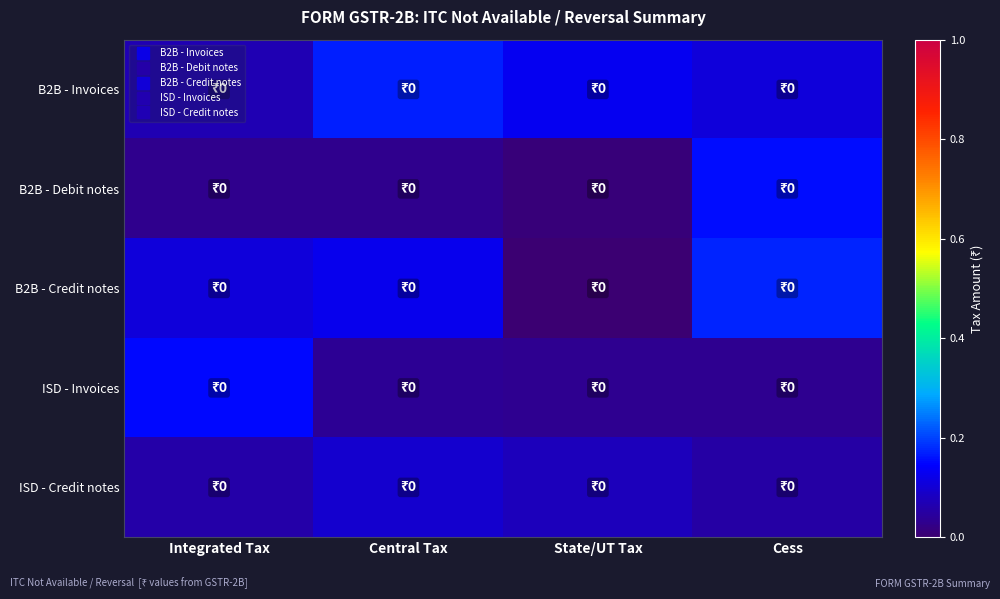

How many series are shown in this chart?

5